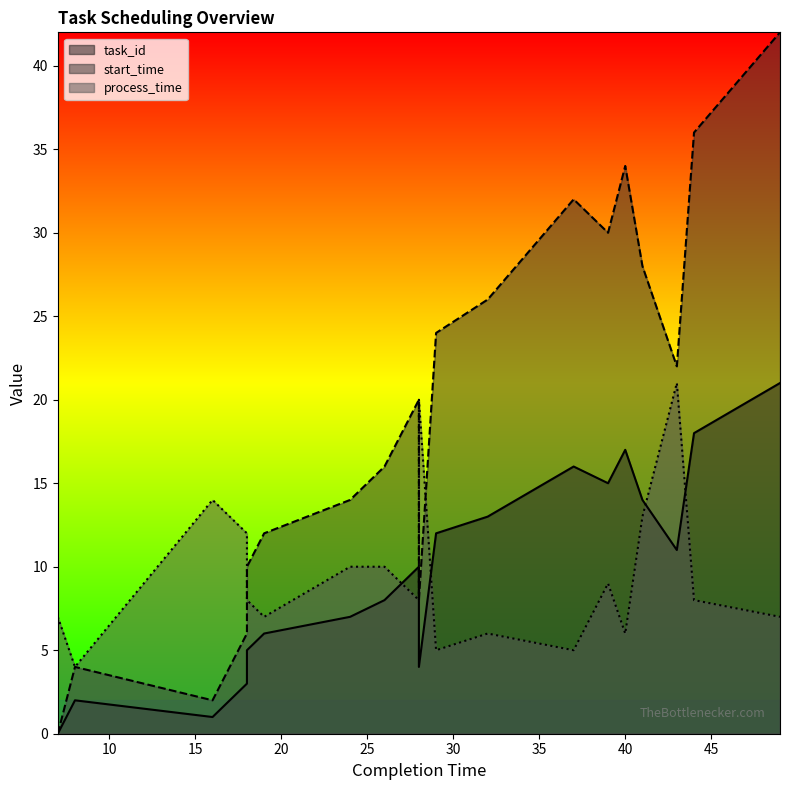

What are all the series names shown in the legend?

task_id, start_time, process_time